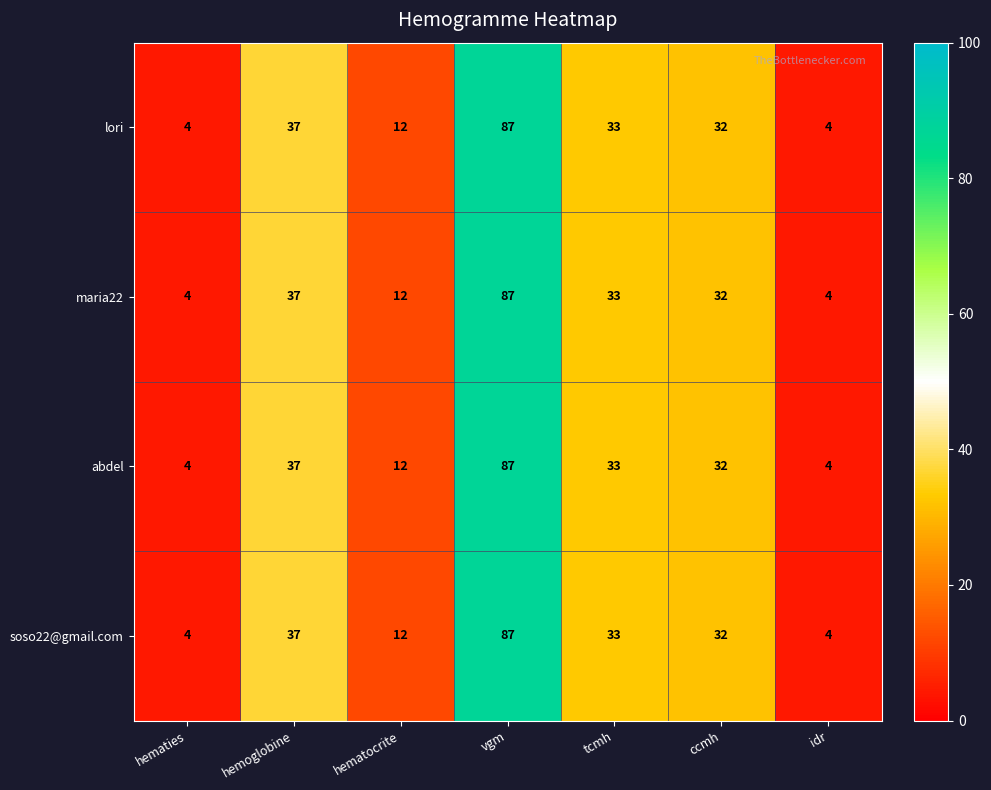

What is the highest value of the maria22 series?

87